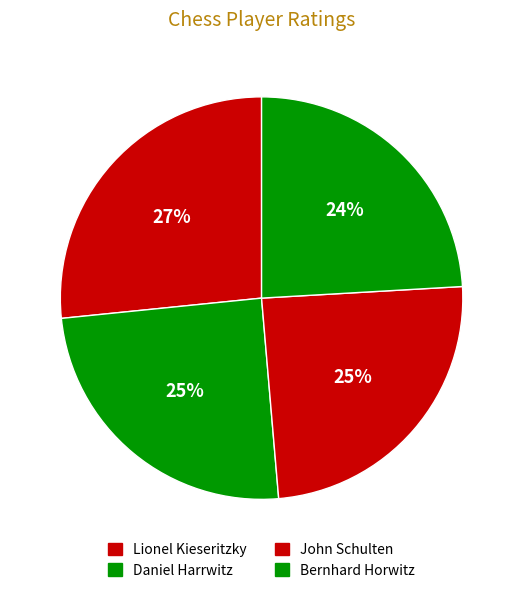

Is Lionel Kieseritzky the majority of the pie?

No